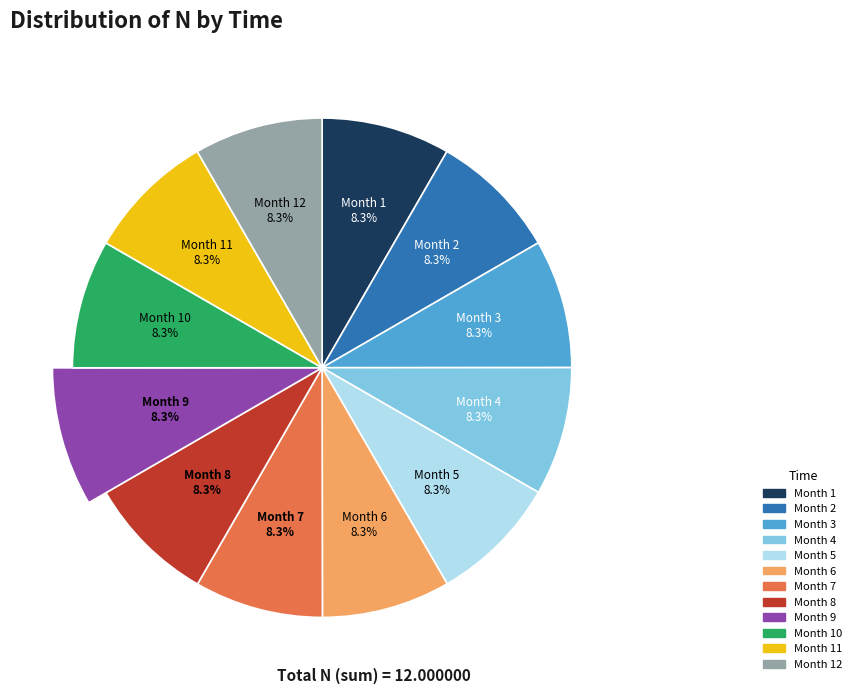

Is there any slice that represents more than half of the pie?

No